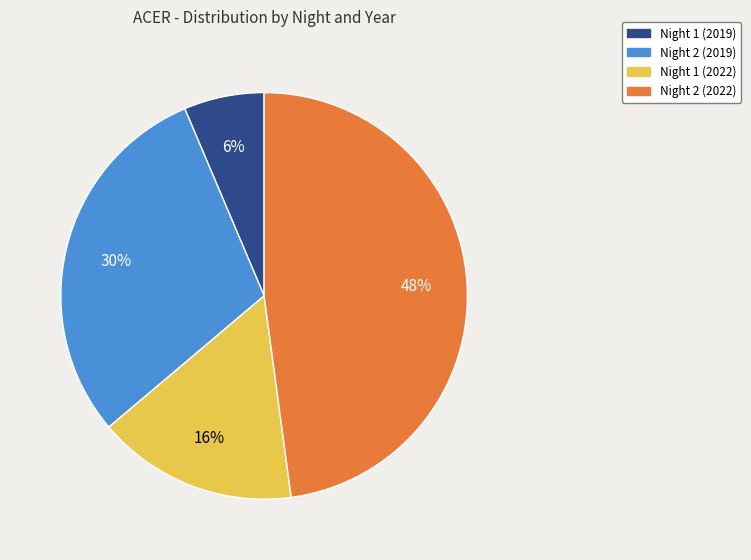

What is the largest slice in the pie chart?

Night 2 (2022)